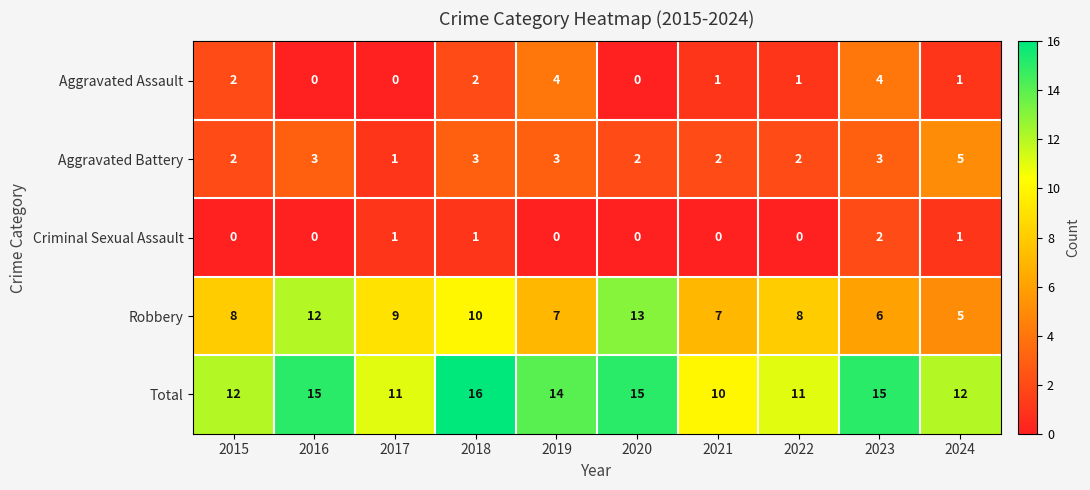

Which series has the largest total across all categories?

Total